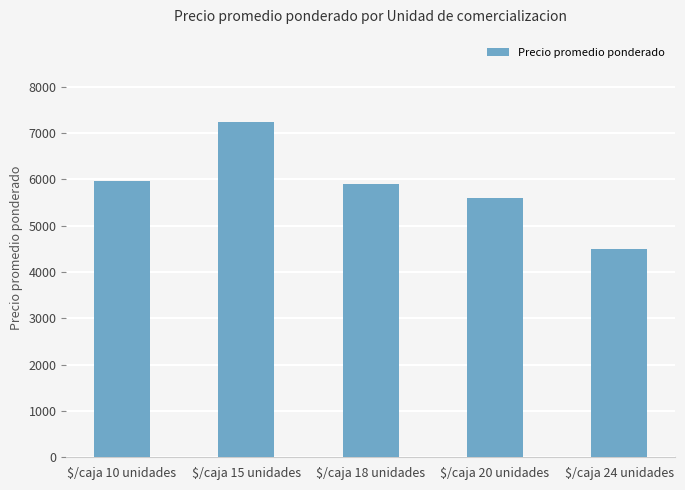

Count the number of categories in the chart.

5